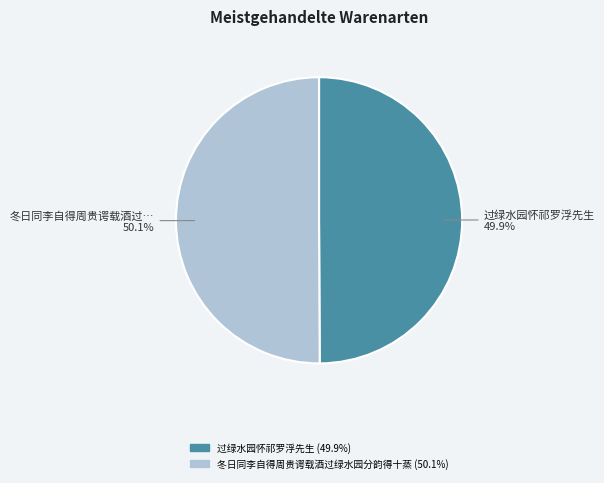

What is the ratio of the value at 冬日同李自得周贵谔载酒过绿水园分韵得十蒸 to the value at 过绿水园怀祁罗浮先生?

1.0